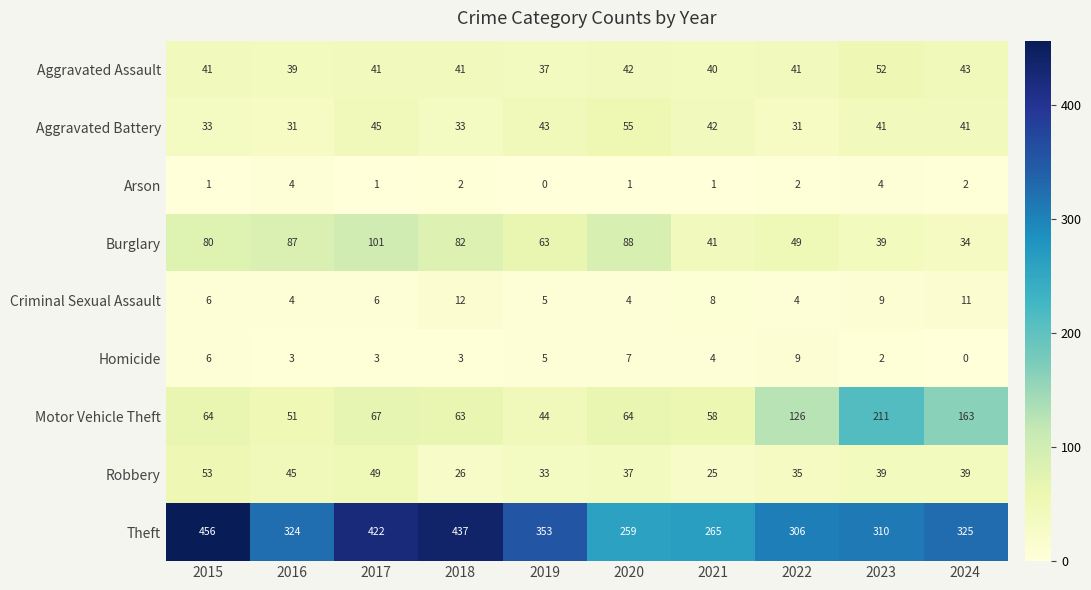

Read the Aggravated Assault value at 2023, to the nearest 5.

50